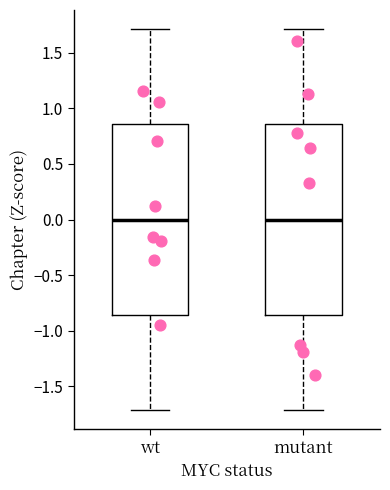

Reading left to right, transcribe this box plot: for each box, give where its median line is, the range the box spans, and where its two whiskers end, as read against the y-axis. The values are not printed on the chart, so give them approximately, as read against the axis.

wt: median 0.00, box -0.85 to 0.85, whiskers -1.70 to 1.70
mutant: median 0.00, box -0.85 to 0.85, whiskers -1.70 to 1.70